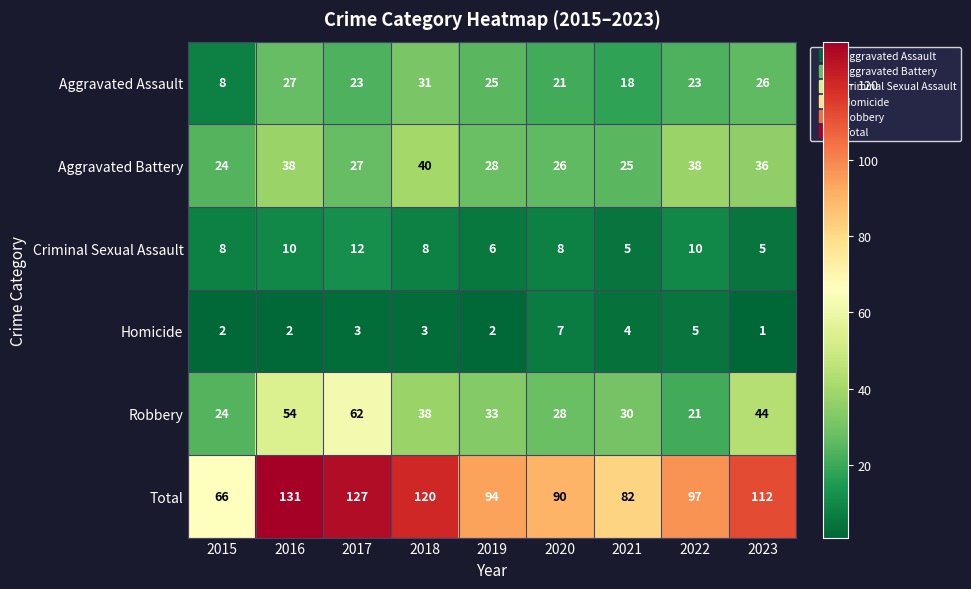

Which series changed the most between 2017 and 2019?

Total